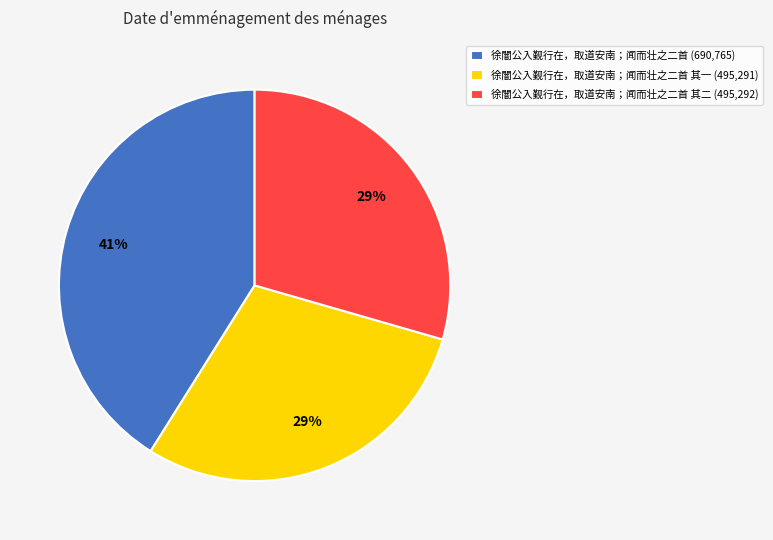

Is the sum of 徐闇公入觐行在，取道安南；闻而壮之二首 其二 (495,292) and 徐闇公入觐行在，取道安南；闻而壮之二首 其一 (495,291) greater than half?

Yes